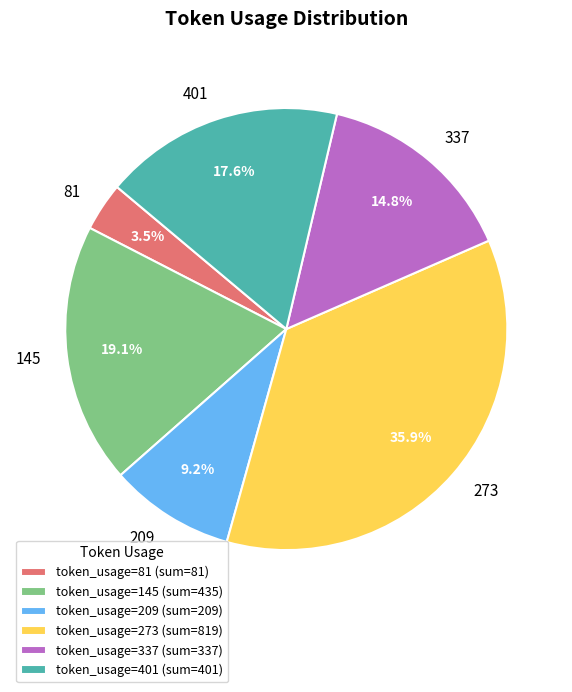

Does token_usage=401 (sum=401) represent more than half of the total?

No